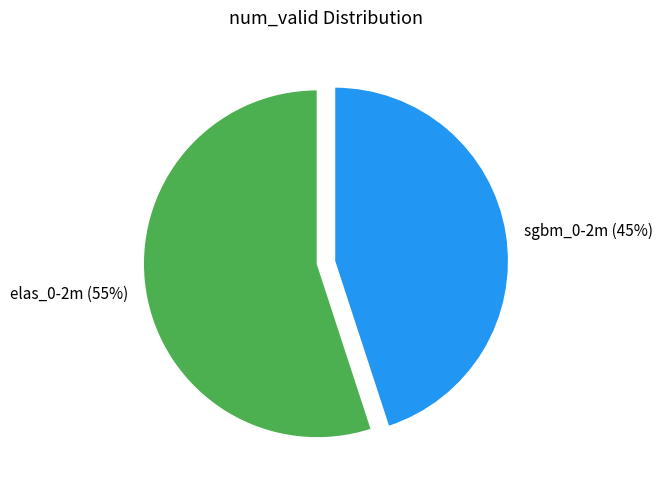

What is the ratio of the value at sgbm_0-2m to the value at elas_0-2m?

0.8